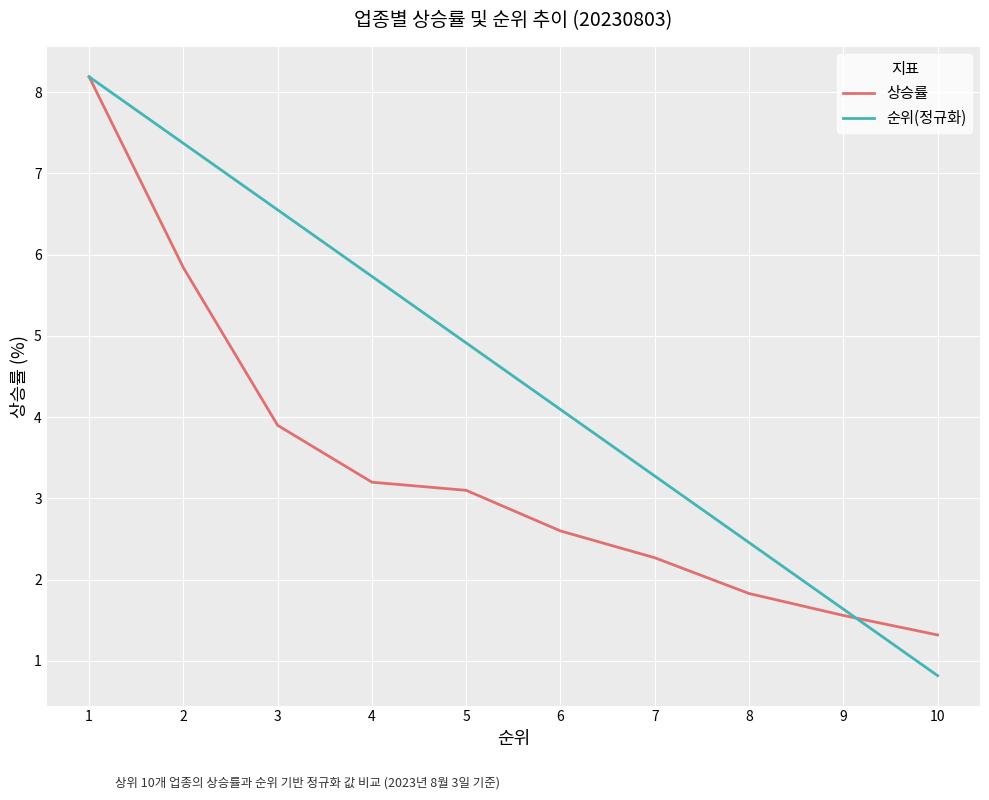

How many values in the 순위(정규화) series exceed 4?

6